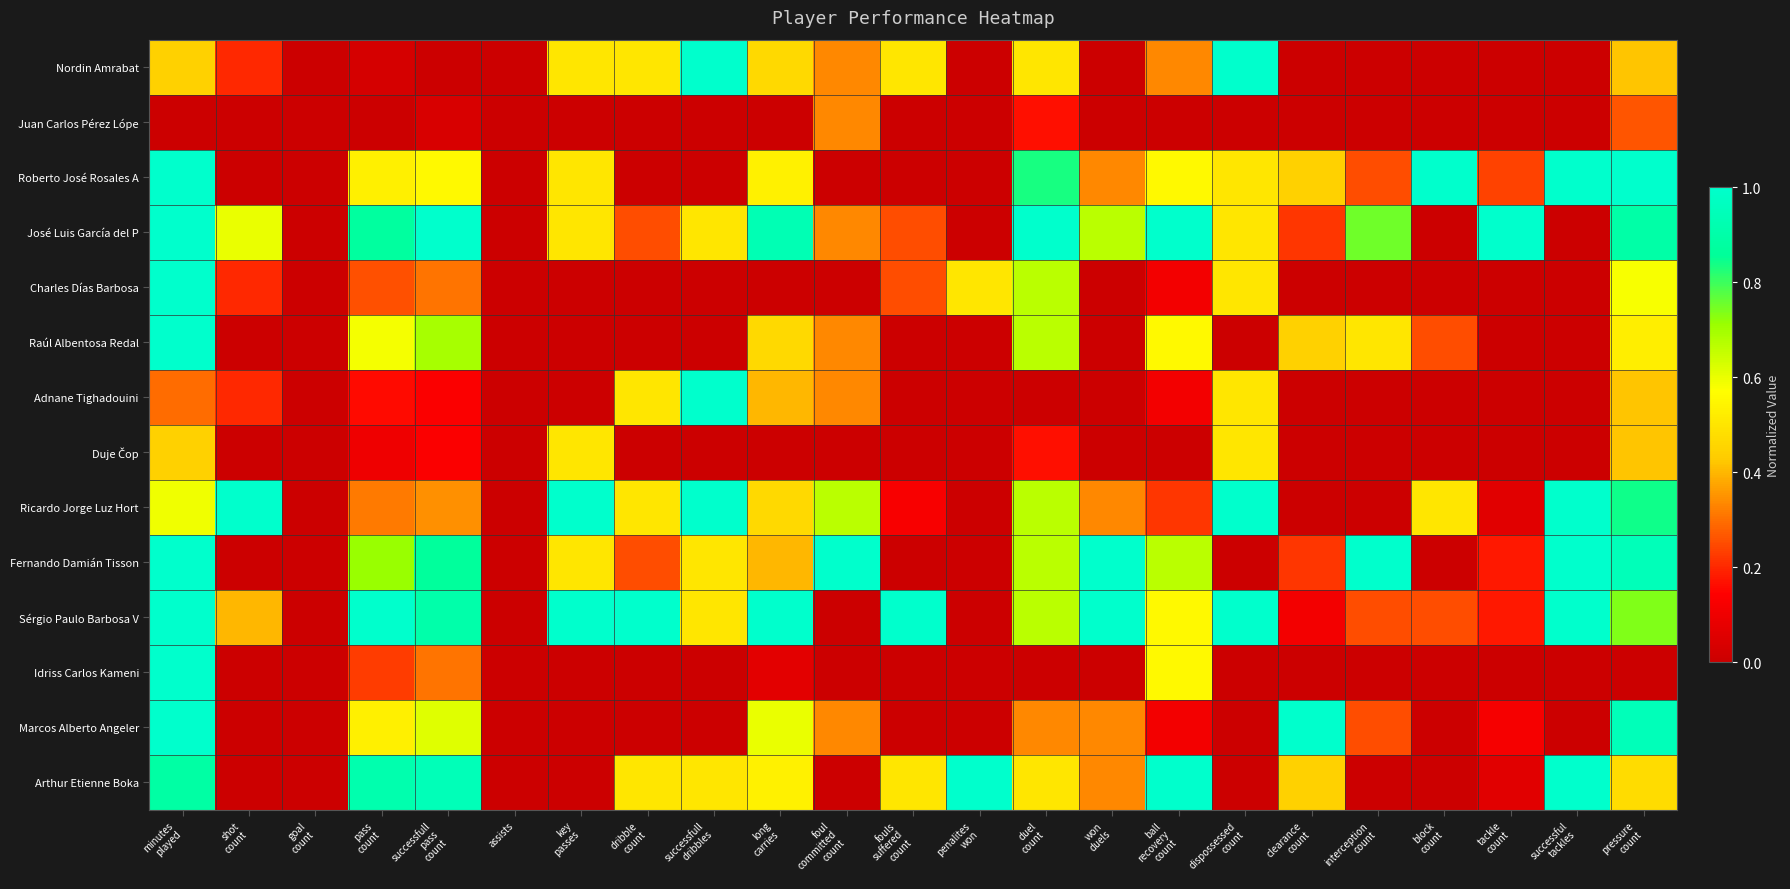

At fouls suffered count, list the series in order from largest to smallest.

Sérgio Paulo Barbosa V, Nordin Amrabat, Arthur Etienne Boka, José Luis García del P, Charles Días Barbosa, Ricardo Jorge Luz Hort, Juan Carlos Pérez Lópe, Roberto José Rosales A, Raúl Albentosa Redal, Adnane Tighadouini, Duje Čop, Fernando Damián Tisson, Idriss Carlos Kameni, Marcos Alberto Angeler